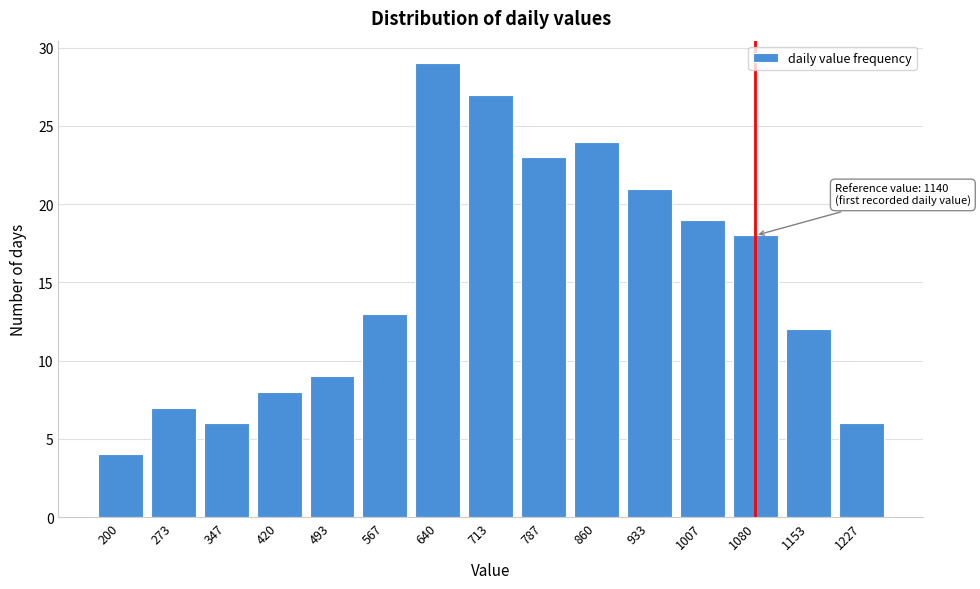

Reading right to left, extract all data points from this chart.

6	12	18	19	21	24	23	27	29	13	9	8	6	7	4